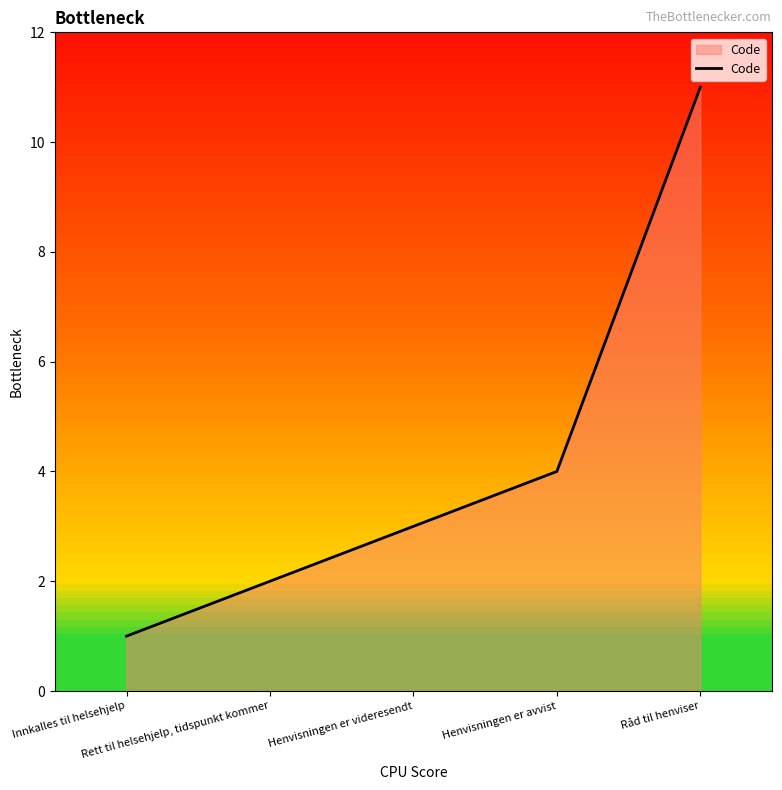

Reading right to left, transcribe all the data shown in this chart.

Råd til henviser=11	Henvisningen er avvist=4	Henvisningen er videresendt=3	Rett til helsehjelp, tidspunkt kommer=2	Innkalles til helsehjelp=1